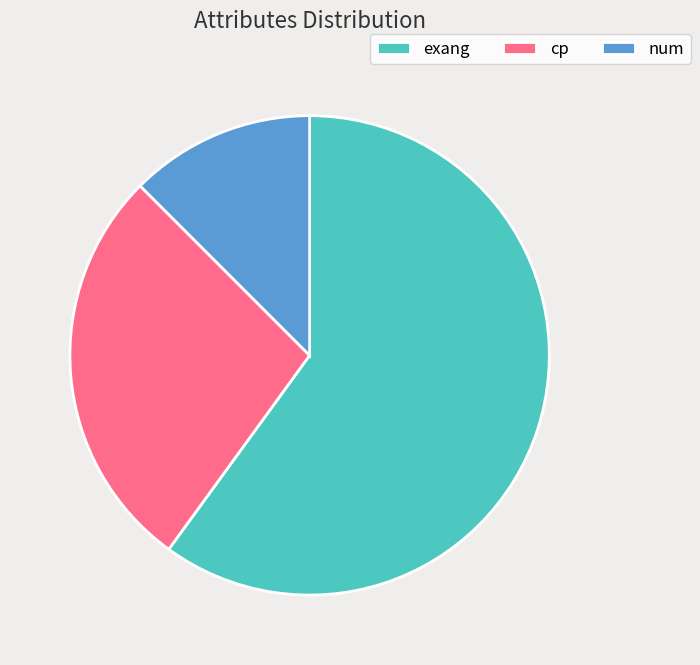

Rank the categories by value from lowest to highest.

num, cp, exang